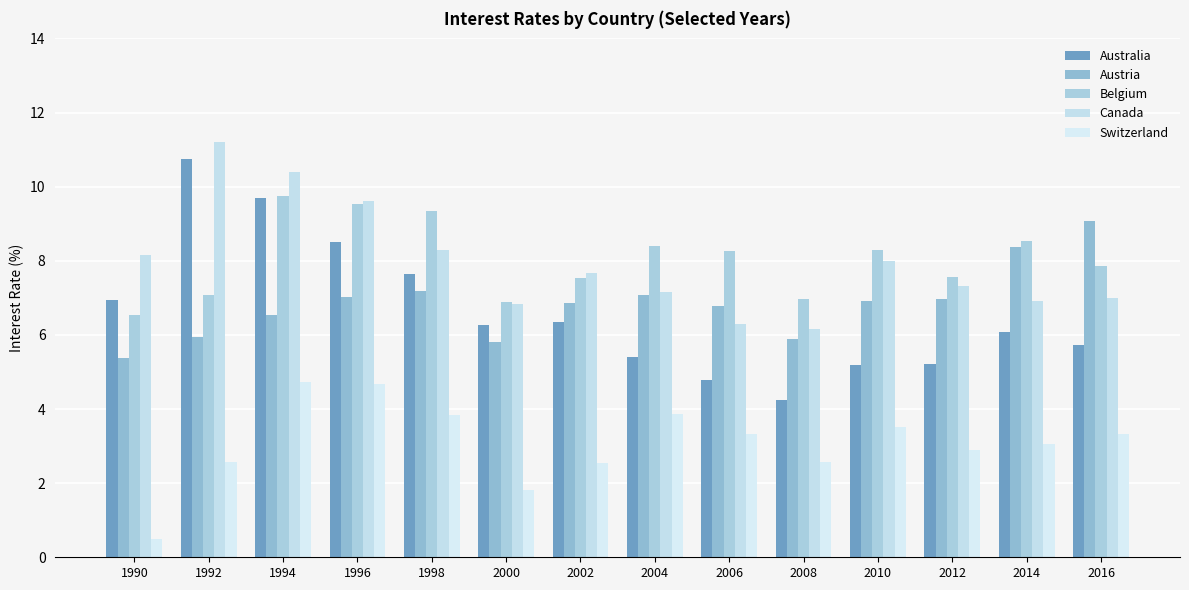

At how many categories does at least one series exceed 4?

14